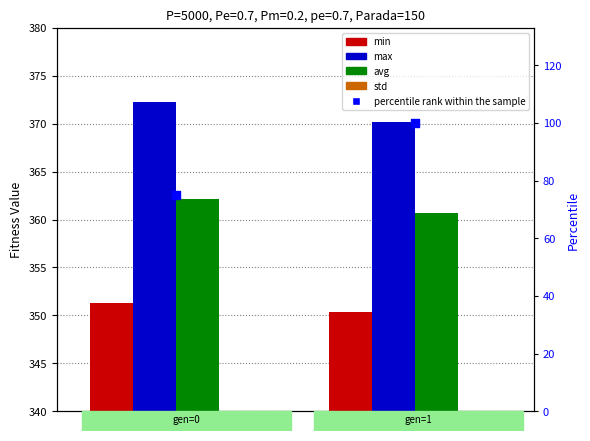

At how many categories does at least one series exceed 243?

2